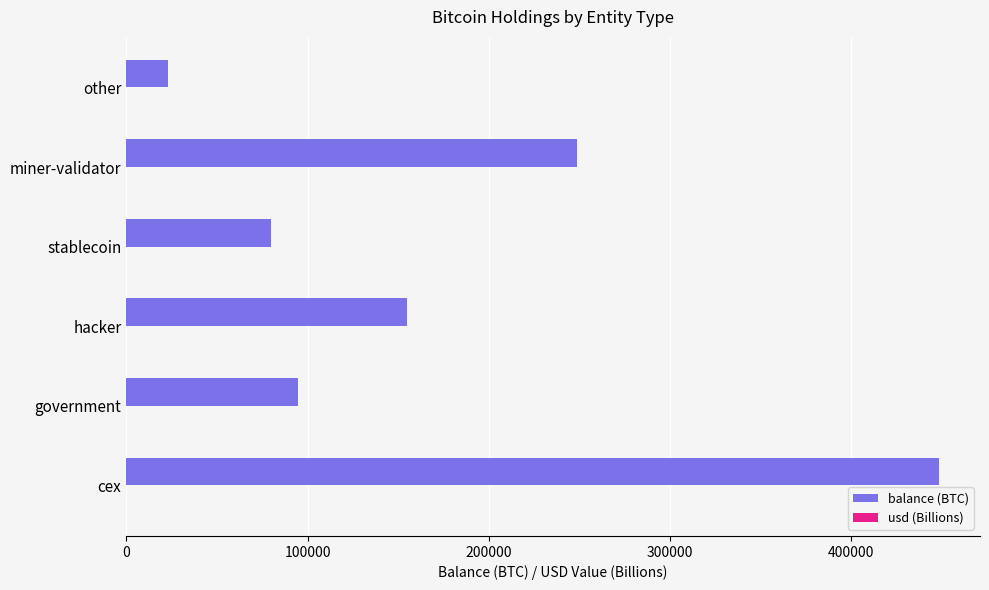

Which series has the widest spread of values?

balance (BTC)